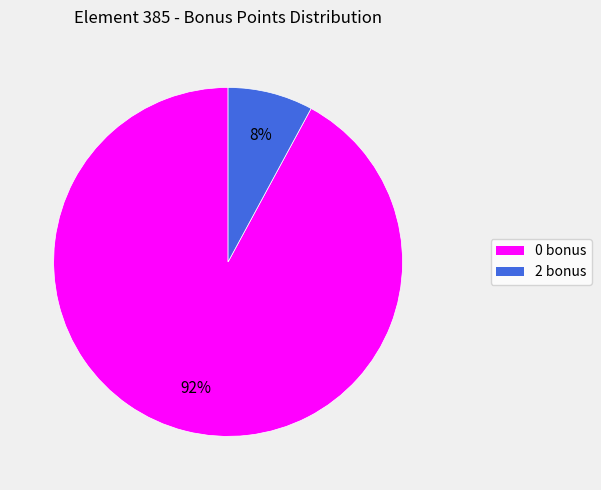

How many segments does this pie chart have?

2